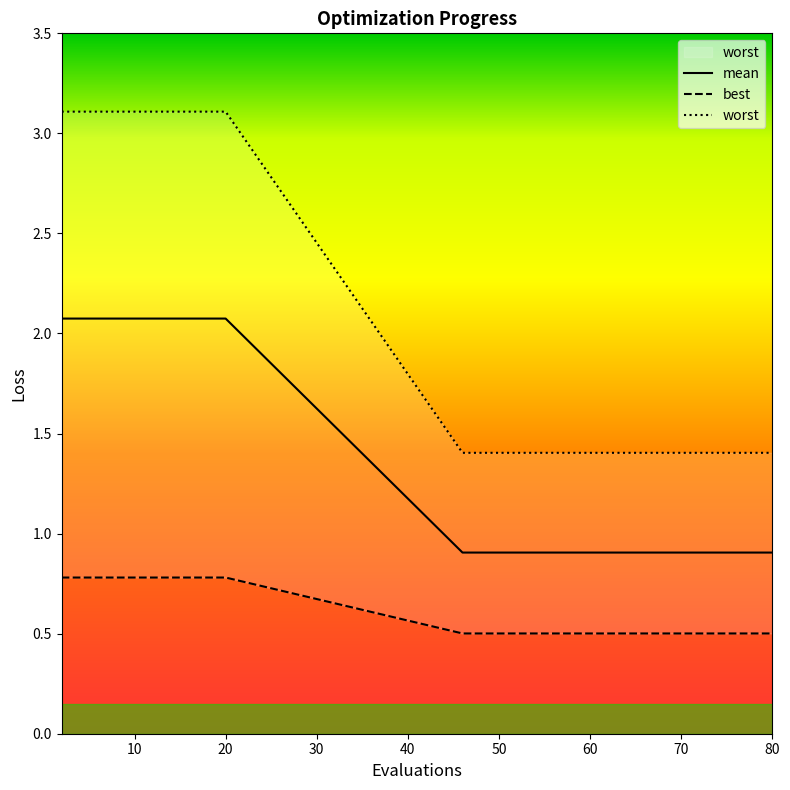

Does the chart display data point markers on the line(s)?

No